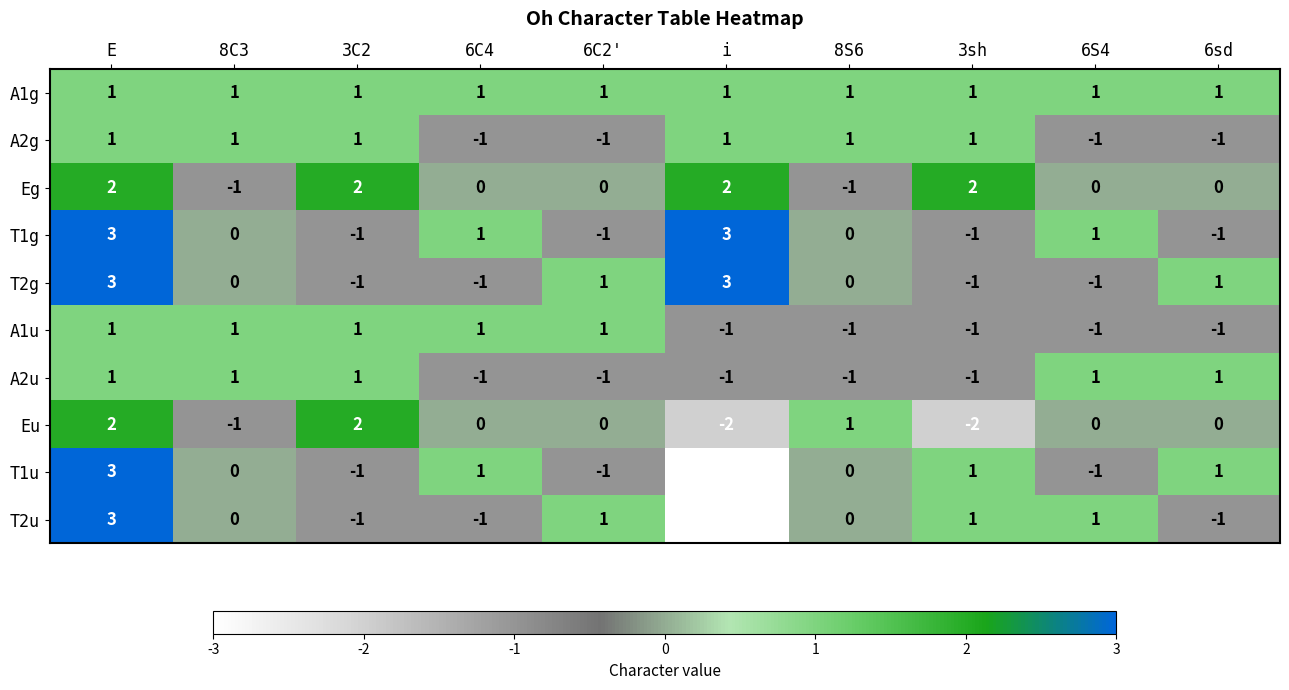

Is it true that T2u equals -3 at i?

True